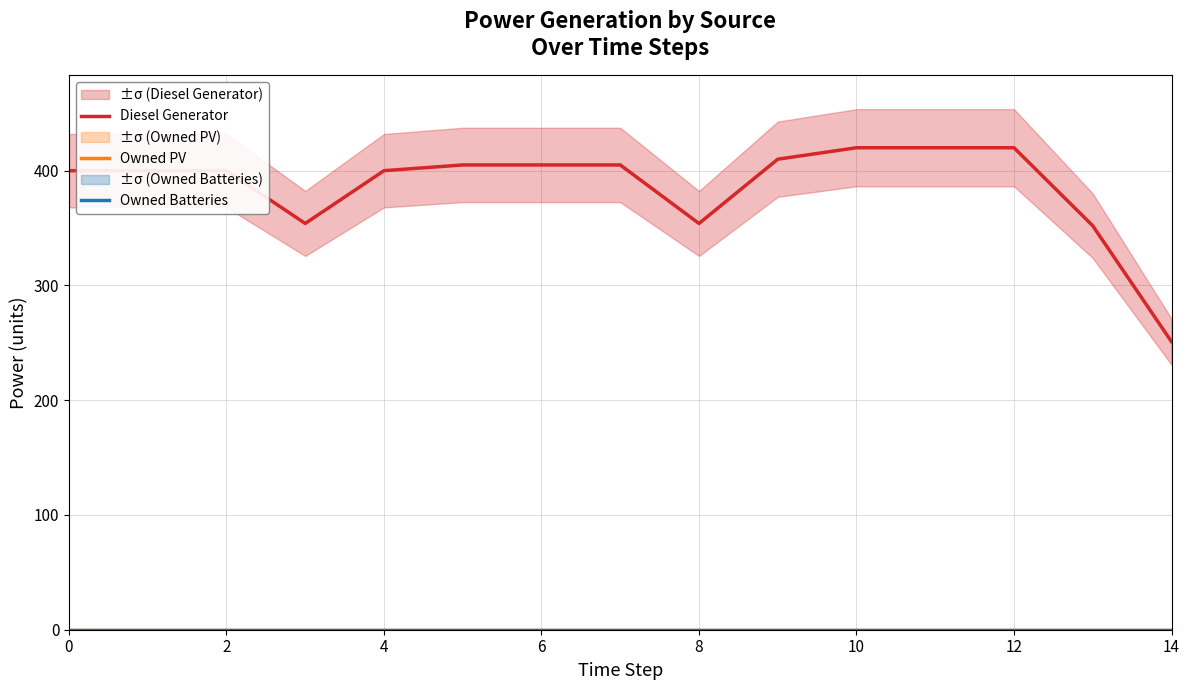

True or false: Owned Batteries has more than 2 points higher than both neighbors.

False